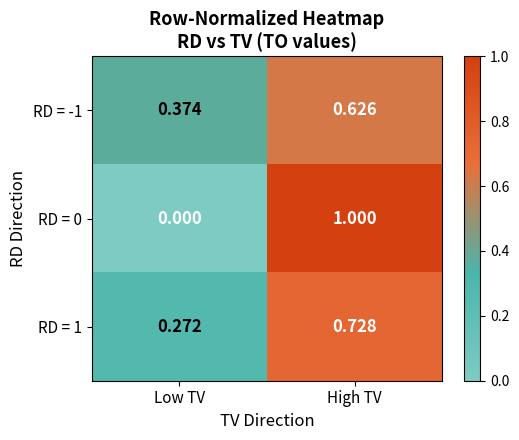

Rank the categories by RD = 0 value from highest to lowest.

High TV, Low TV